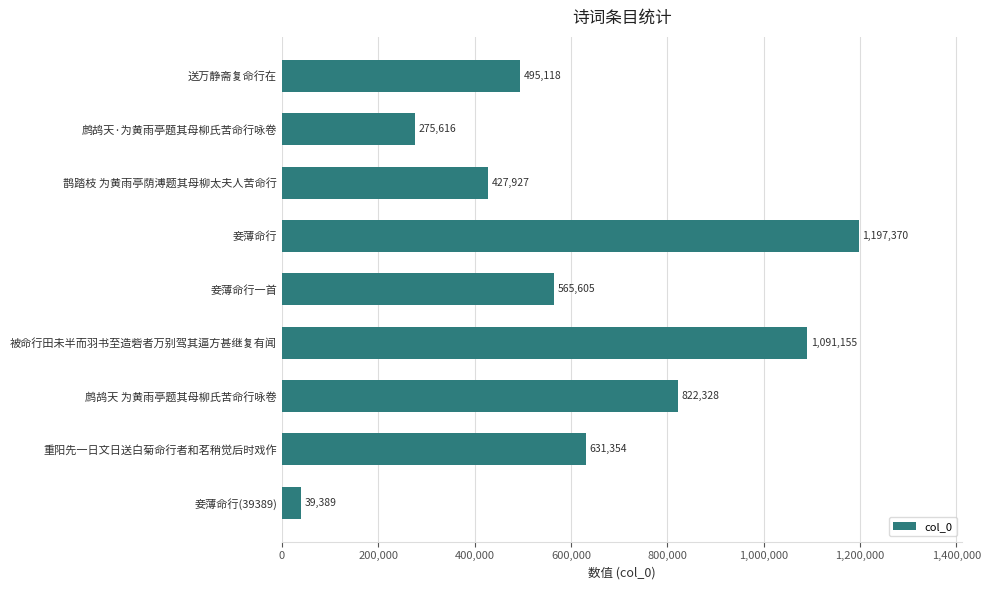

Is it true that the value at 妾薄命行一首 is 565605?

True